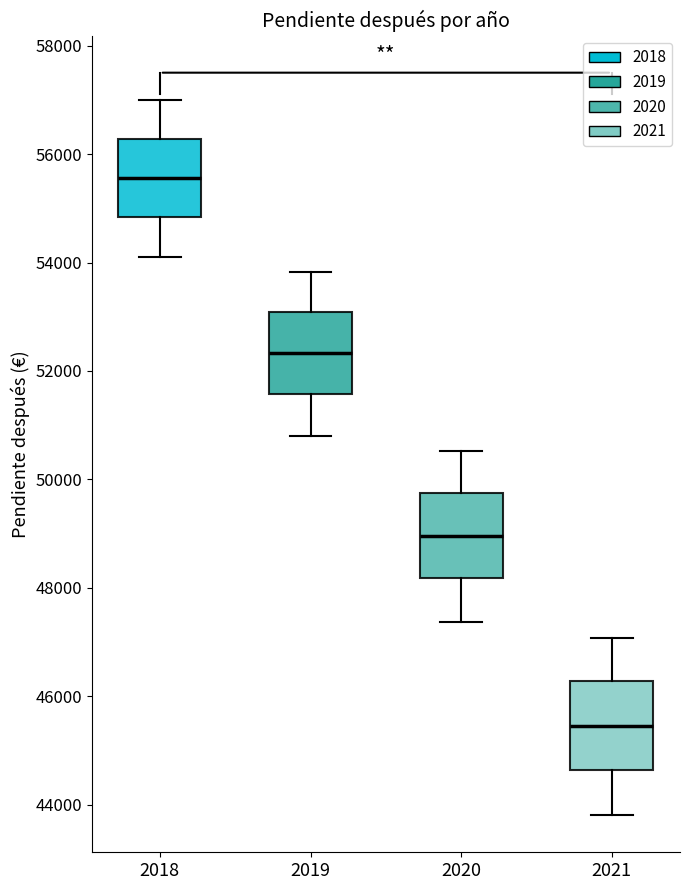

Where does the lower whisker of the box at x = 2020 end on the y-axis? The values are not printed on the chart, so give them approximately, as read against the axis.

47400